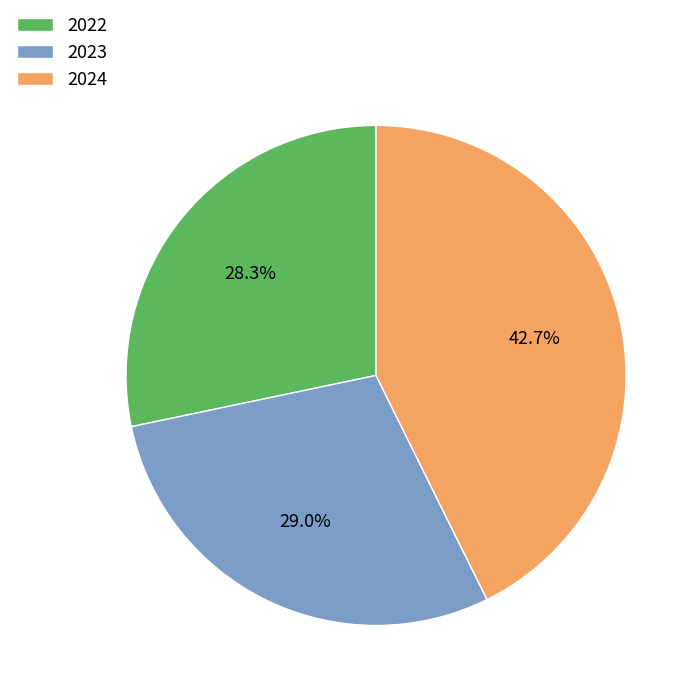

True or false: 2023 accounts for 29% of the total.

True